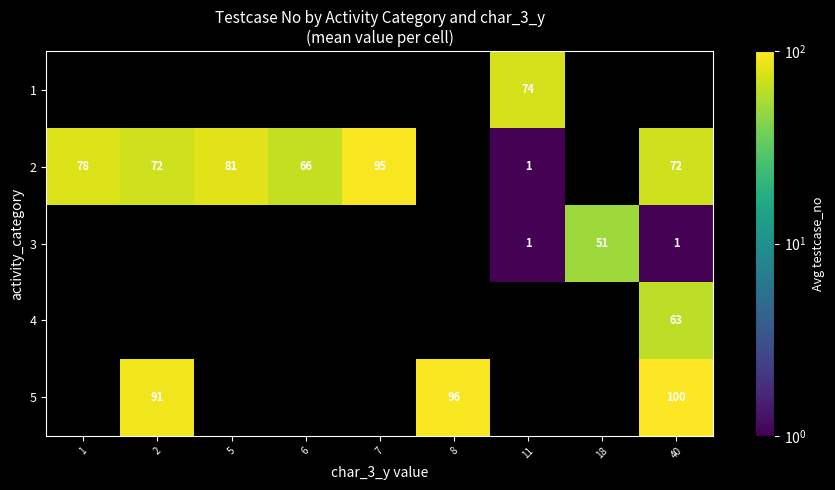

How many series are shown in this chart?

5